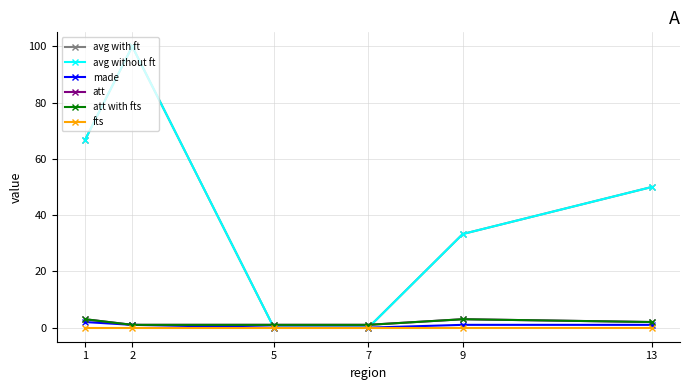

Reading right to left, list all the values displayed in this chart.

avg with ft: 13=50.0	9=33.3	7=0.0	5=0.0	2=100.0	1=66.7
avg without ft: 13=50.0	9=33.3	7=0.0	5=0.0	2=100.0	1=66.7
made: 13=1.0	9=1.0	7=0.0	5=0.0	2=1.0	1=2.0
att: 13=2.0	9=3.0	7=1.0	5=1.0	2=1.0	1=3.0
att with fts: 13=2.0	9=3.0	7=1.0	5=1.0	2=1.0	1=3.0
fts: 13=0.0	9=0.0	7=0.0	5=0.0	2=0.0	1=0.0